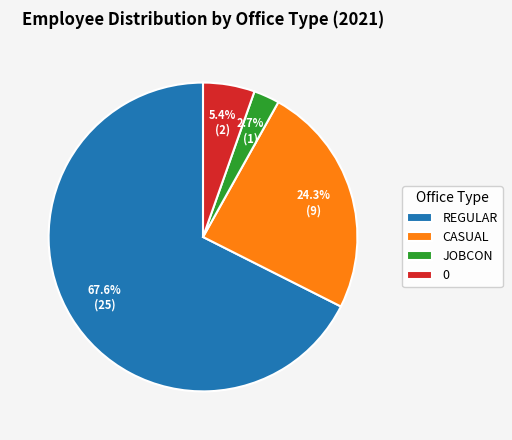

Which has a higher value, REGULAR or 0?

REGULAR